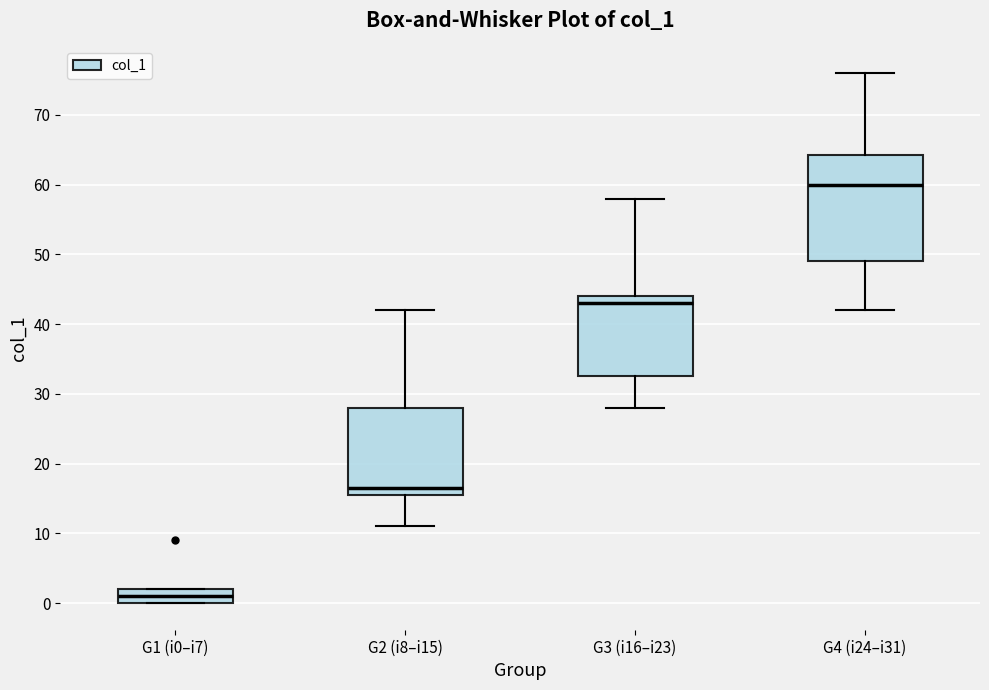

Reading left to right, read every box against the y-axis: the position of its median line, the range the box covers, and the ends of its whiskers. The values are not printed on the chart, so give them approximately, as read against the axis.

G1 (i0–i7): median 1, box 0 to 2, whiskers 0 to 2
G2 (i8–i15): median 17, box 16 to 28, whiskers 11 to 42
G3 (i16–i23): median 43, box 33 to 44, whiskers 28 to 58
G4 (i24–i31): median 60, box 49 to 64, whiskers 42 to 76